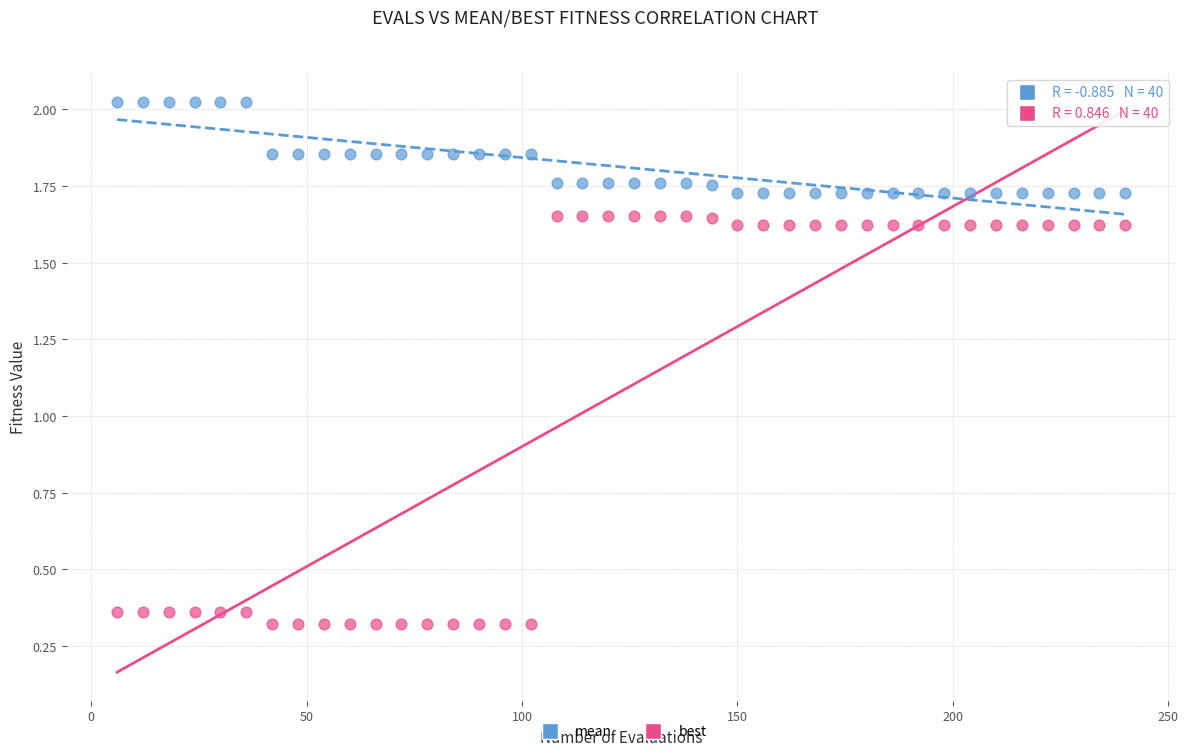

Which series reaches the minimum Y coordinate?

best